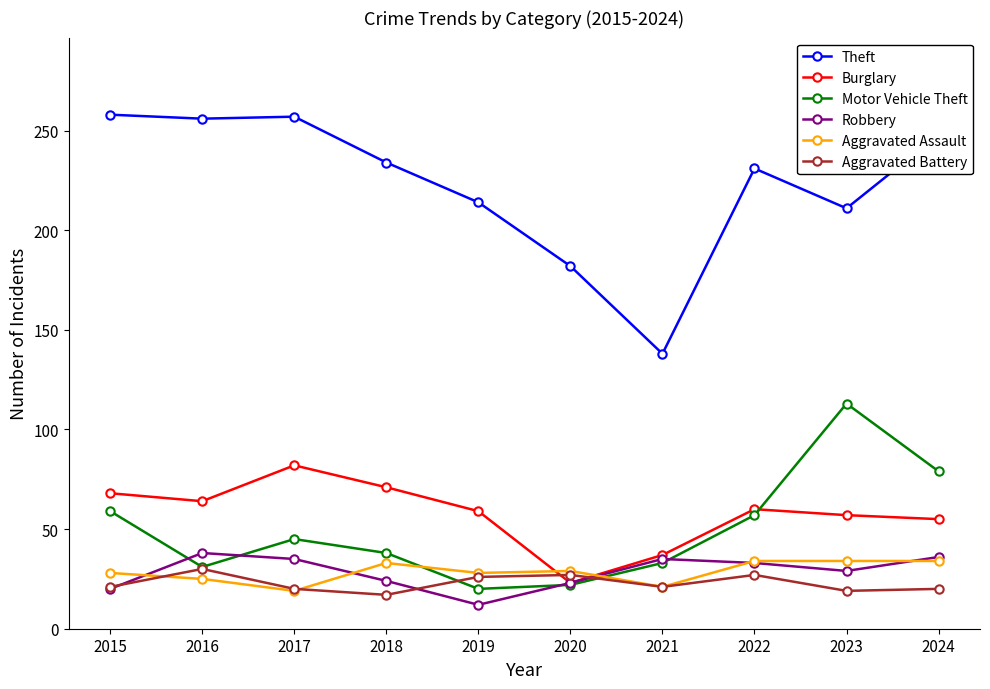

Which series ends up on top after the final intersection of Robbery and Motor Vehicle Theft?

Motor Vehicle Theft